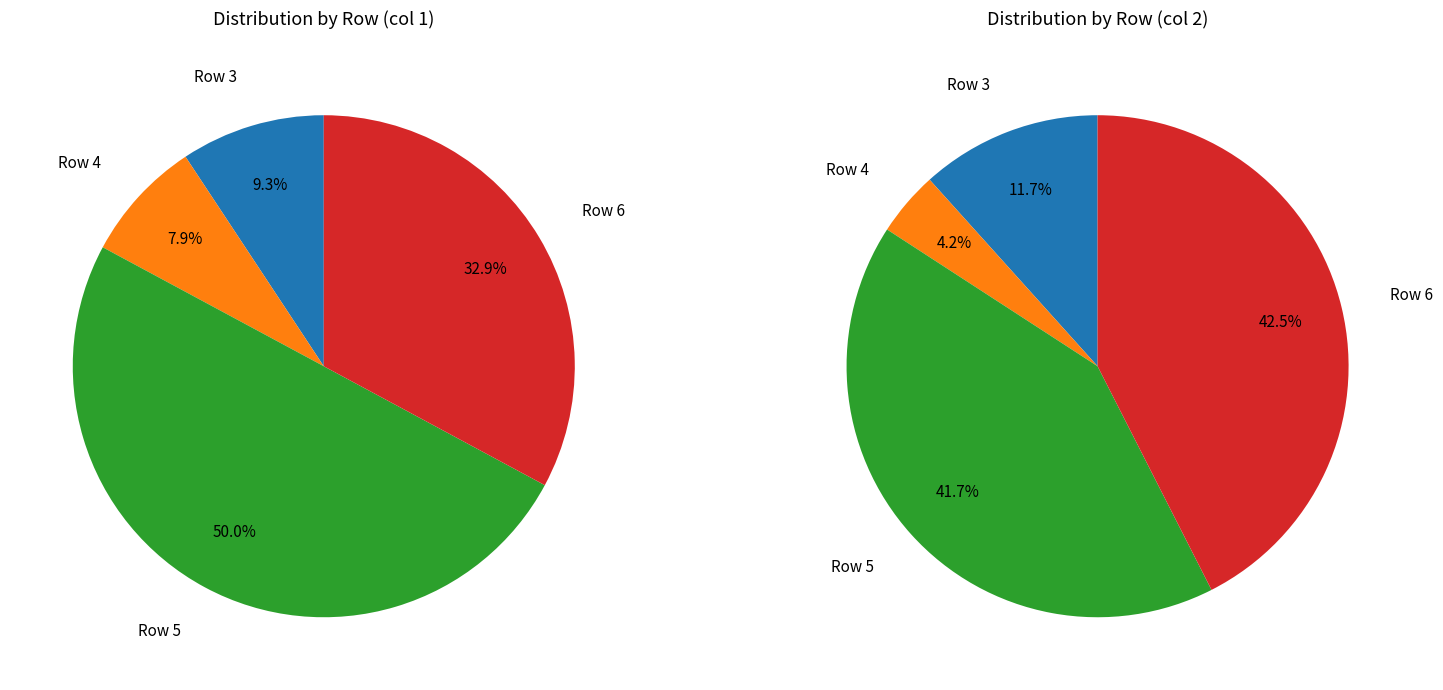

Does 0 represent more than half of the total?

No